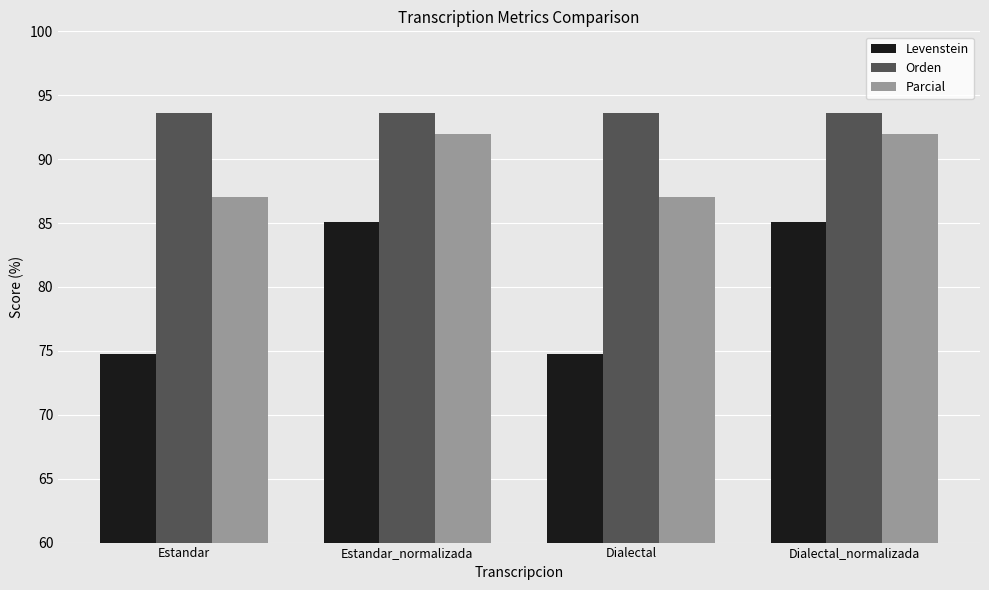

What are all the series names shown in the legend?

Levenstein, Orden, Parcial